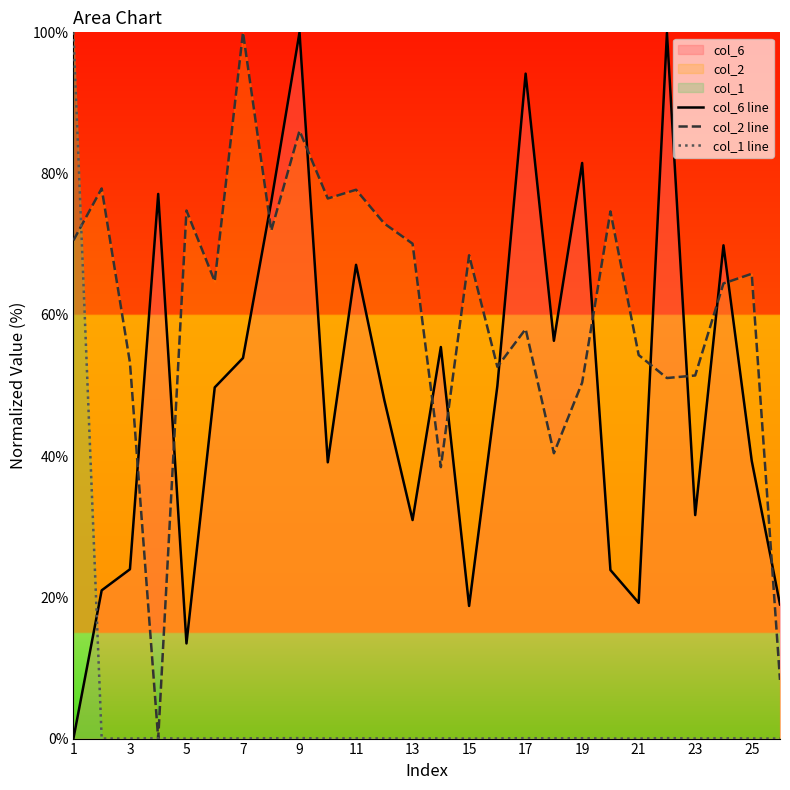

Rank the series by their average value, from highest to lowest.

col_2 line, col_6 line, col_1 line